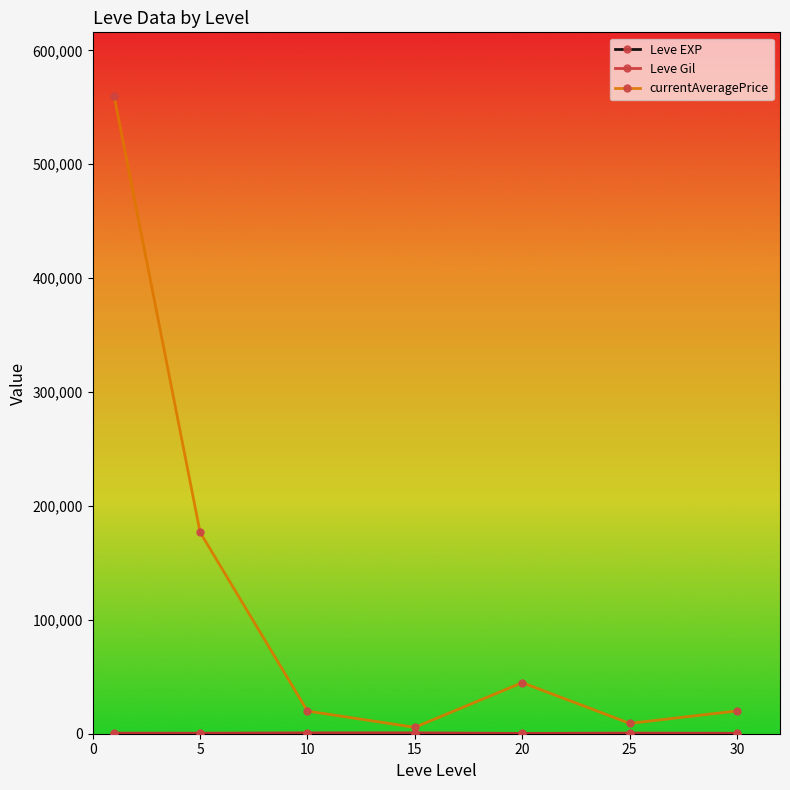

True or false: currentAveragePrice has more than 0 points higher than both neighbors.

True